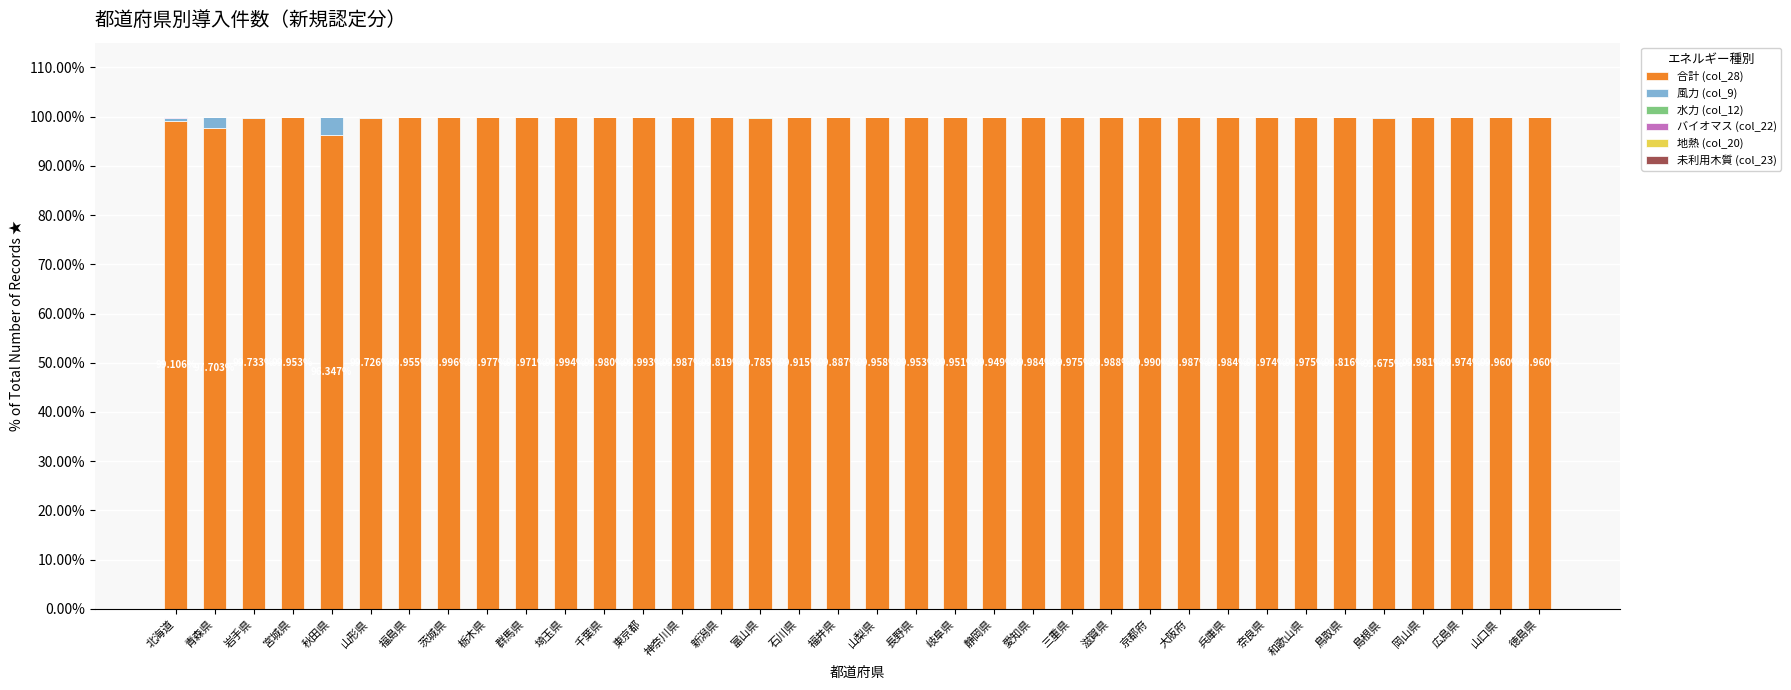

The 水力 (col_12) series shows 0.1 at 福井県. True or false?

True